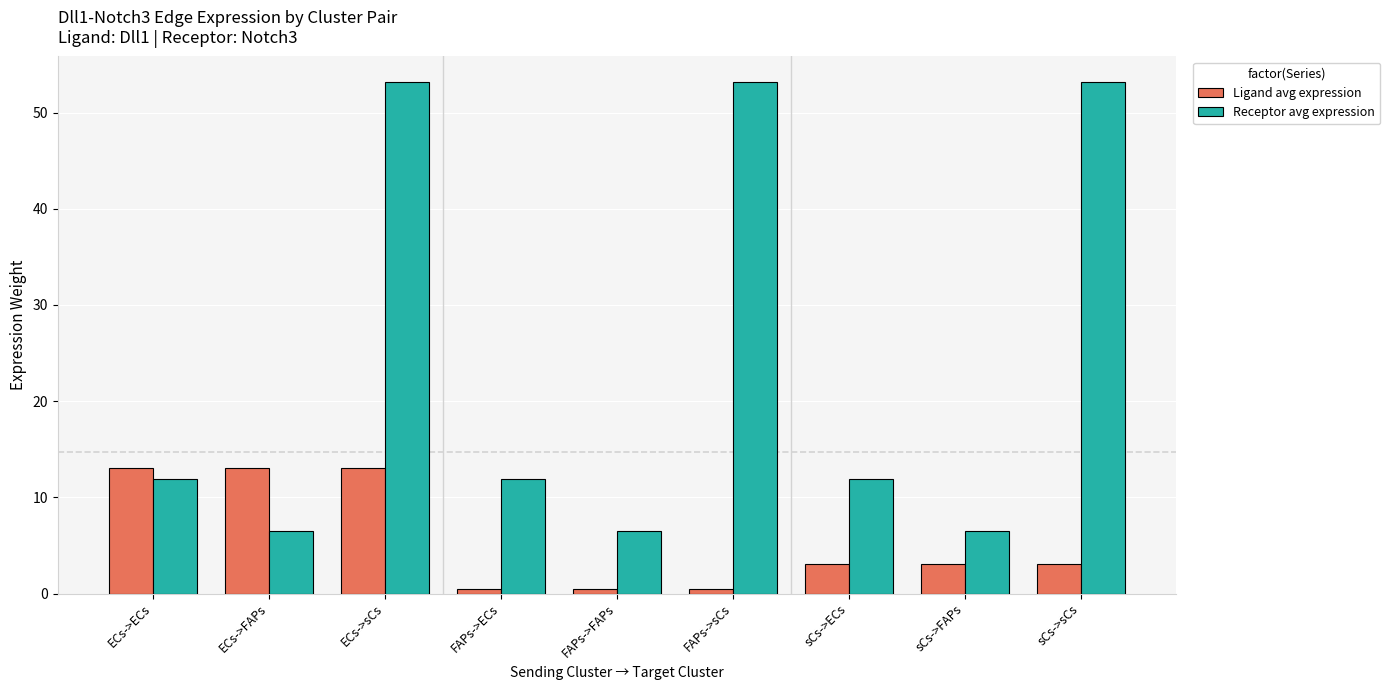

What is the approximate value of Ligand avg expression at FAPs->FAPs?

0.5